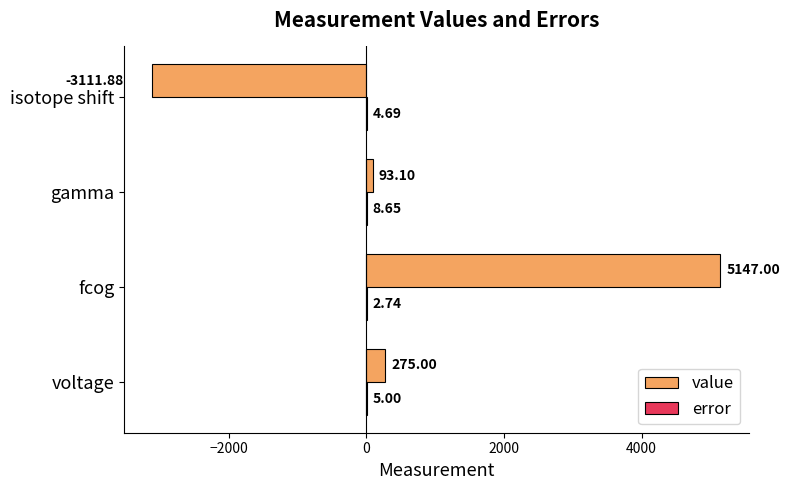

Which series changed the most between fcog and isotope shift?

value